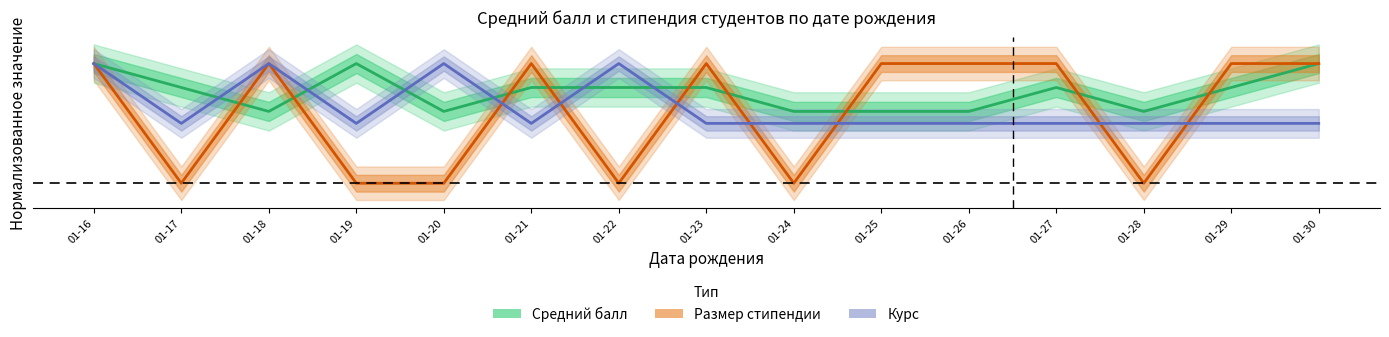

List the series in order of their overall mean, highest first.

Средний балл, Курс, Размер стипендии